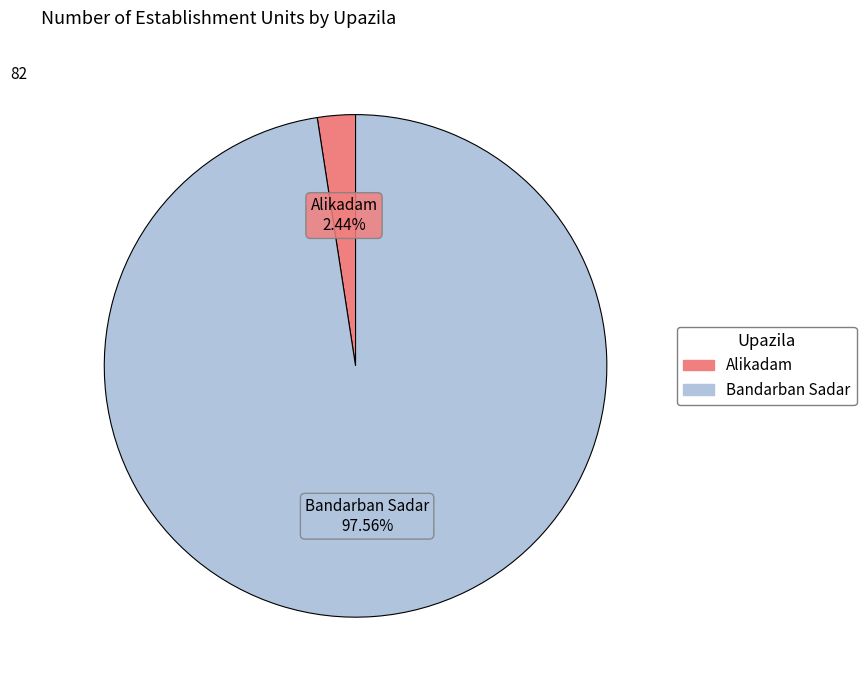

What percentage is the Alikadam slice, to the nearest percent?

2%